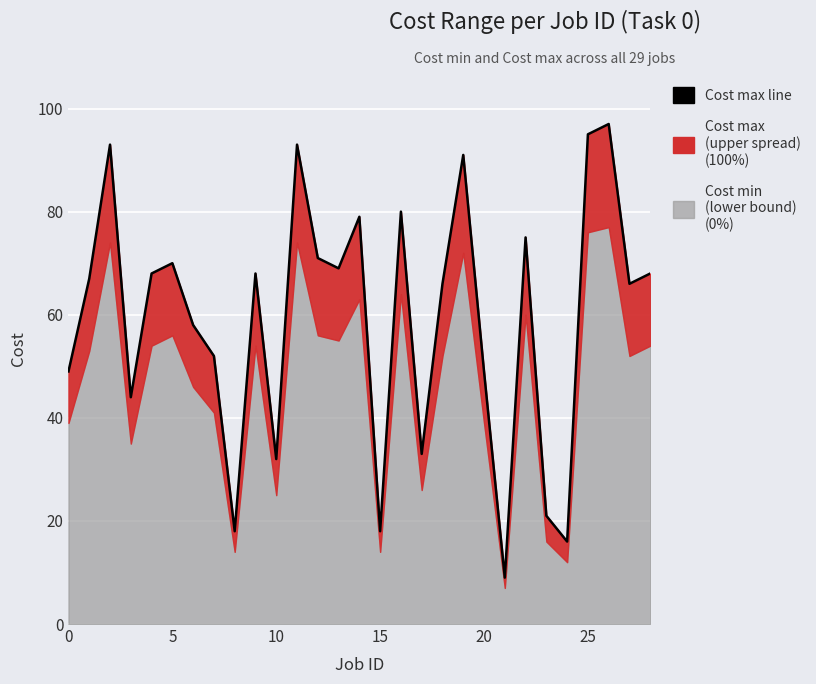

Read the value at 28.

68